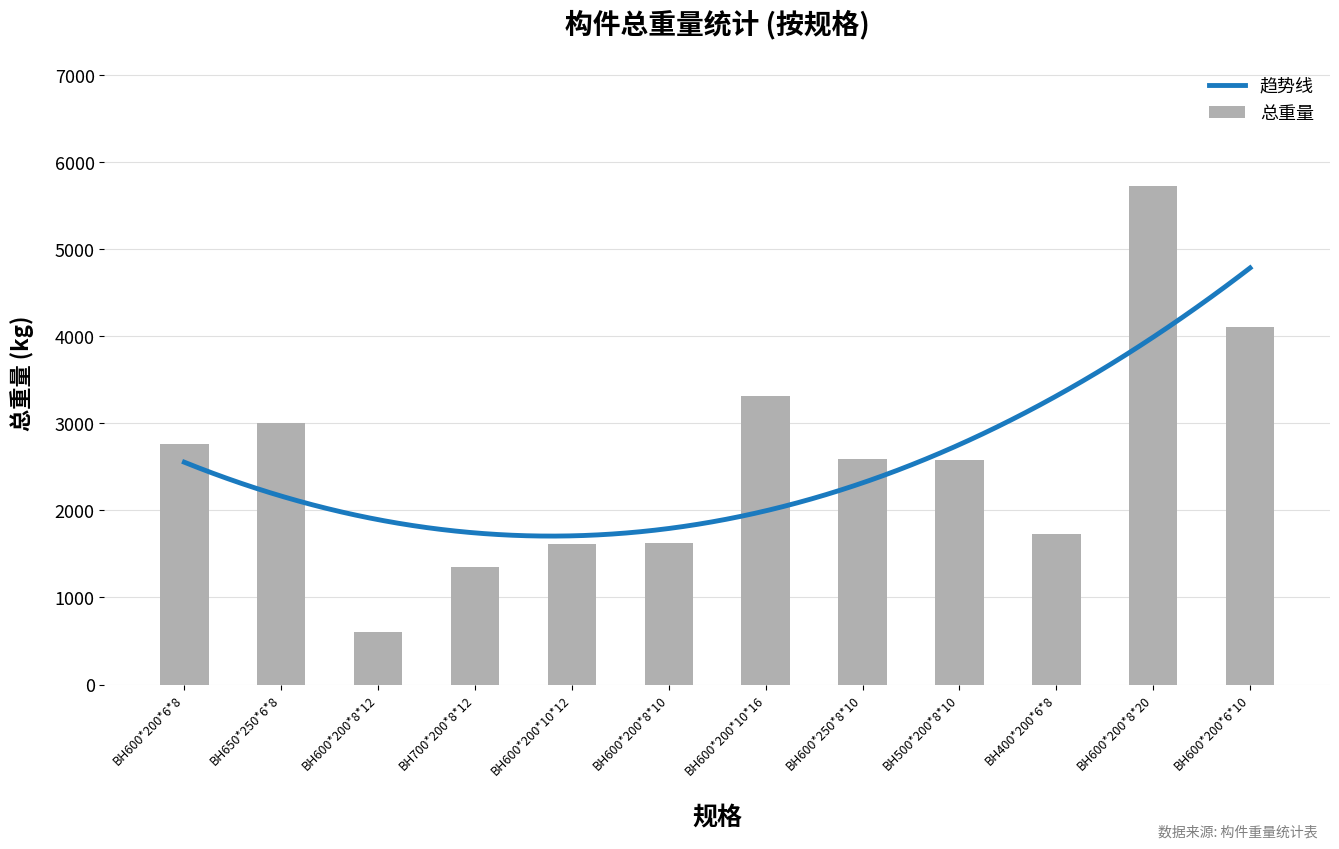

What is the ratio of the value at BH650*250*6*8 to the value at BH500*200*8*10?

1.2